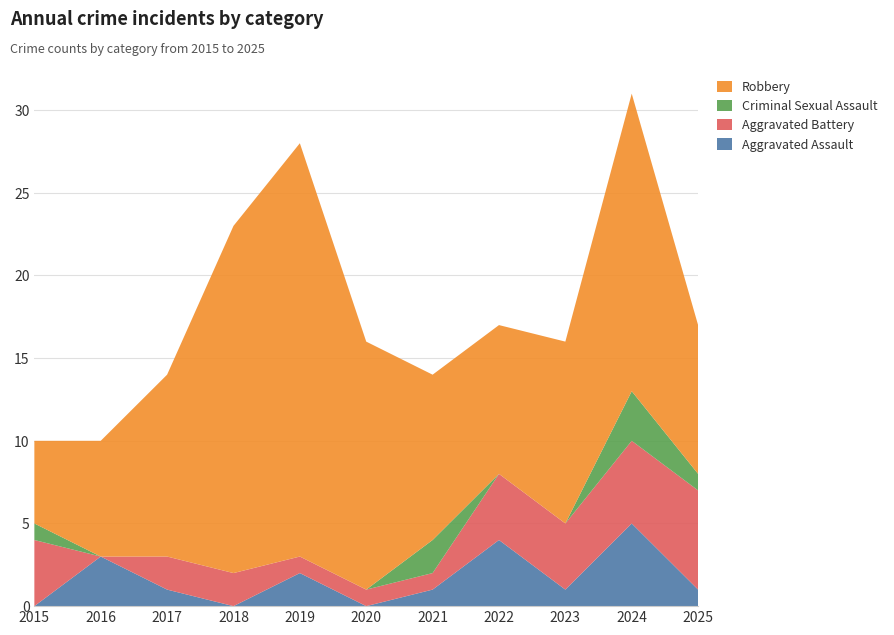

Reading left to right, transcribe all the data shown in this chart.

Aggravated Assault: 0	3	1	0	2	0	1	4	1	5	1
Aggravated Battery: 4	0	2	2	1	1	1	4	4	5	6
Criminal Sexual Assault: 1	0	0	0	0	0	2	0	0	3	1
Robbery: 5	7	11	21	25	15	10	9	11	18	9